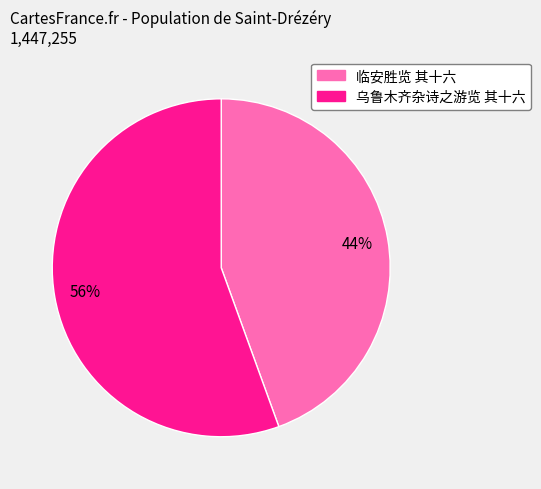

Is it true that 乌鲁木齐杂诗之游览 其十六 is 47% of the pie?

False